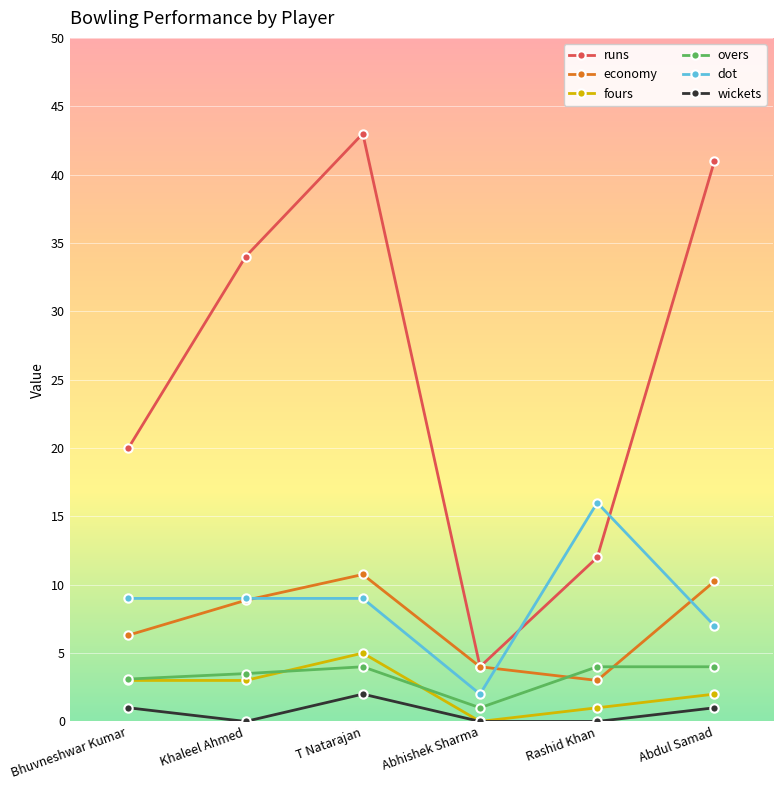

True or false: runs and fours cross at least once.

False